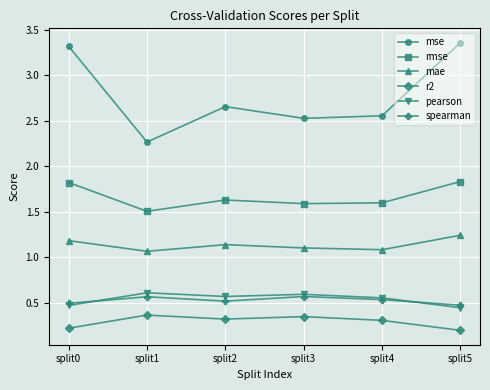

Which series changed the most between split4 and split5?

mse